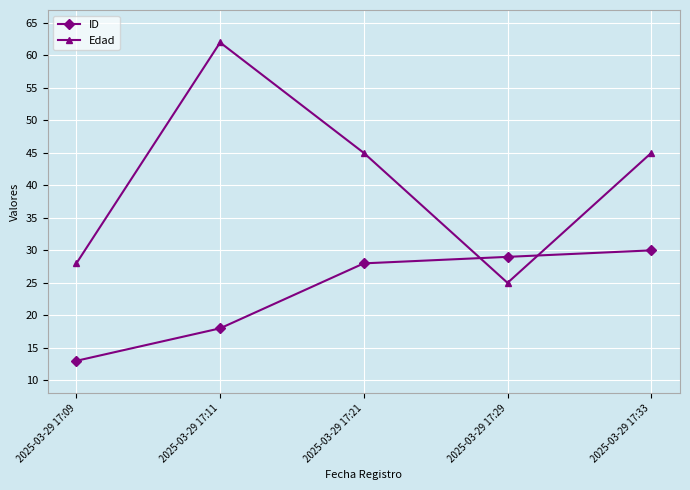

The Edad series shows 6 at 2025-03-29 17:09. True or false?

False